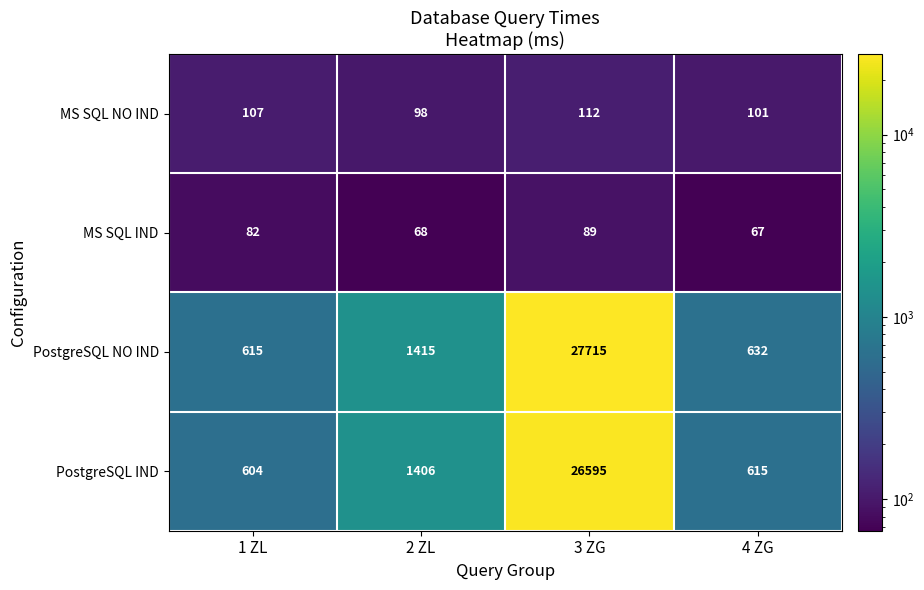

What is the total value across all series at 4 ZG?

1415